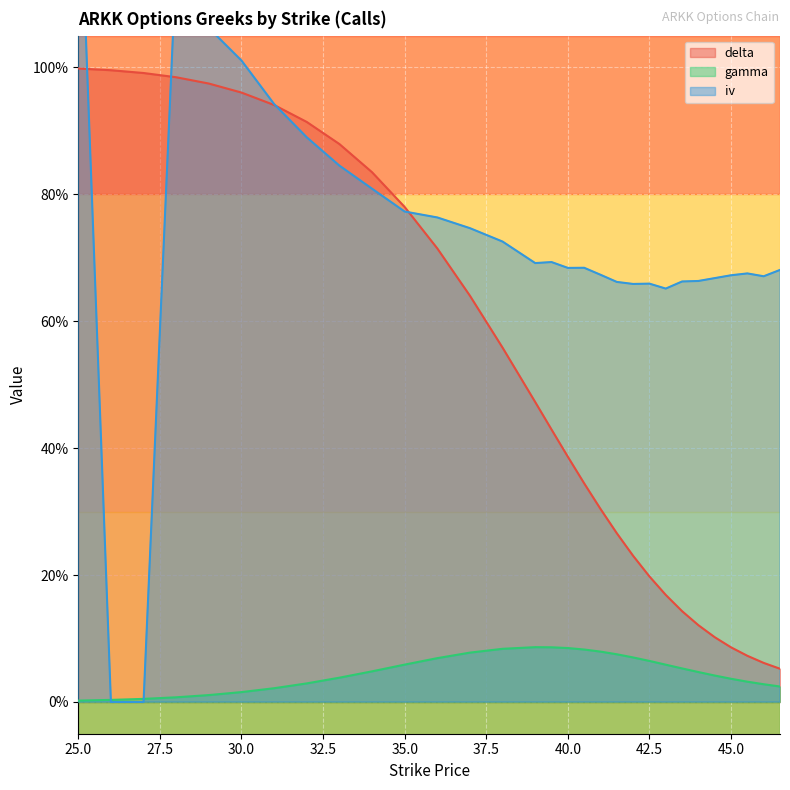

What is the approximate value of gamma at 37?

0.1